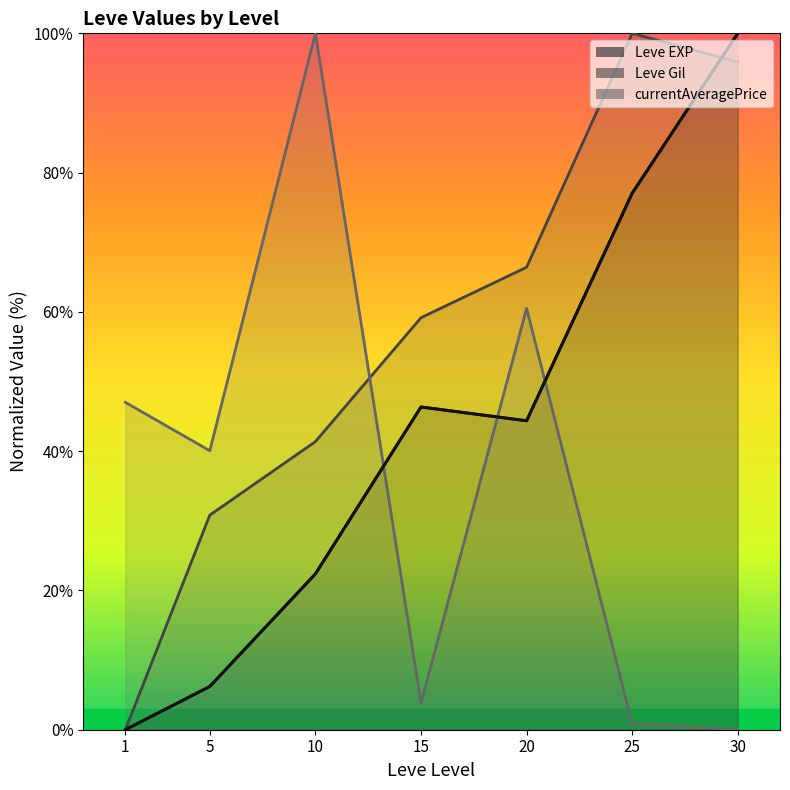

How many distinct data groups are displayed?

1